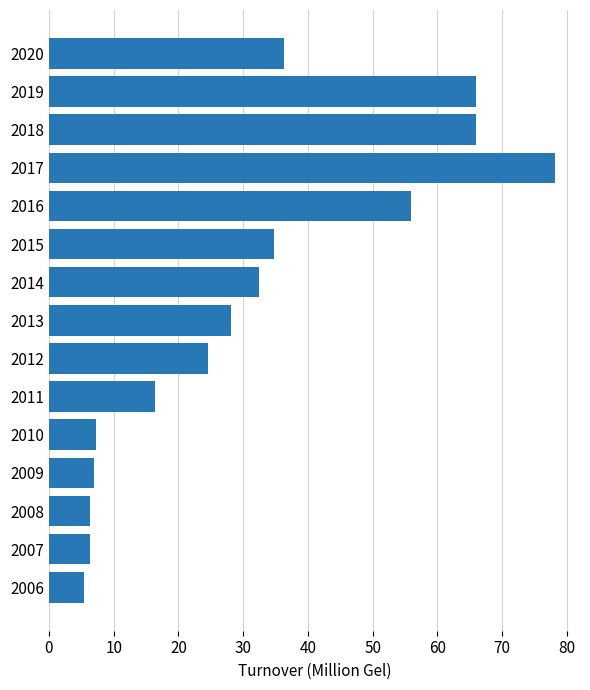

What is the smallest value displayed?

5.5